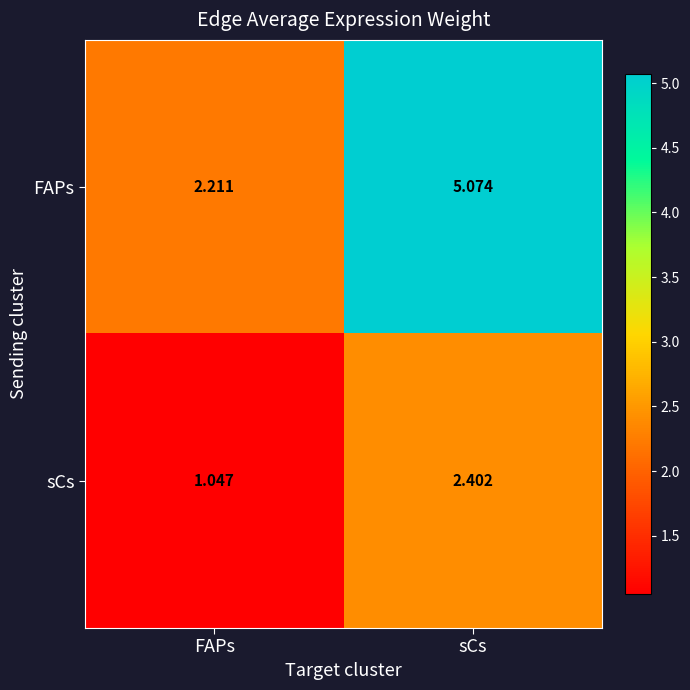

Count the number of data series in this chart.

2